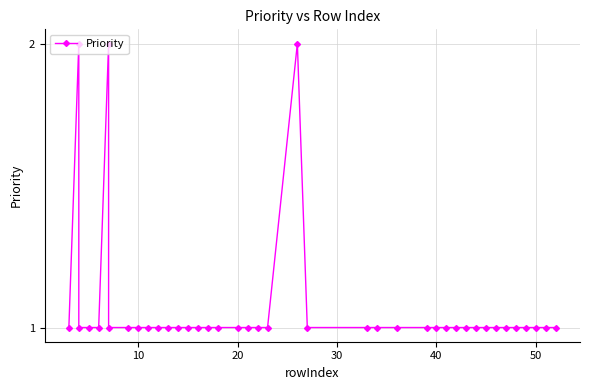

Count the number of categories in the chart.

40